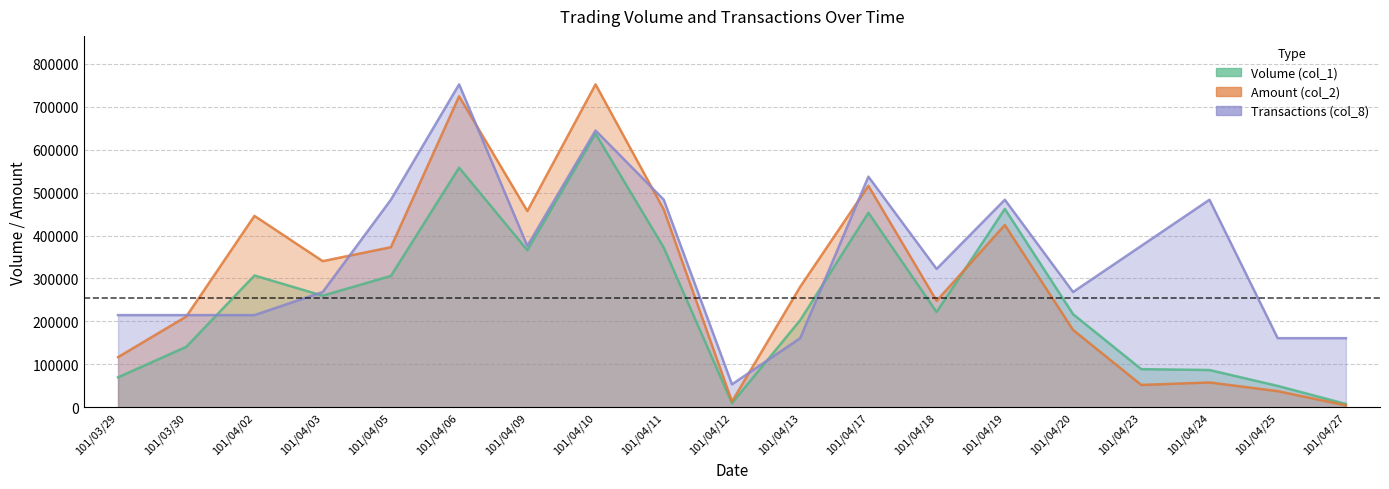

Reading right to left, what are all the values shown in this chart?

Volume (col_1): 101/04/27=8000.0	101/04/25=50000.0	101/04/24=87000.0	101/04/23=89000.0	101/04/20=217000.0	101/04/19=462000.0	101/04/18=222000.0	101/04/17=453000.0	101/04/13=203000.0	101/04/12=10000.0	101/04/11=372000.0	101/04/10=637000.0	101/04/09=366000.0	101/04/06=558000.0	101/04/05=306000.0	101/04/03=260000.0	101/04/02=307000.0	101/03/30=141000.0	101/03/29=70000.0
Amount (col_2): 101/04/27=4700.0	101/04/25=37850.0	101/04/24=58040.0	101/04/23=52280.0	101/04/20=180260.0	101/04/19=424530.0	101/04/18=248020.0	101/04/17=515580.0	101/04/13=280640.0	101/04/12=13700.0	101/04/11=460590.0	101/04/10=751820.0	101/04/09=456900.0	101/04/06=724080.0	101/04/05=372820.0	101/04/03=340360.0	101/04/02=445740.0	101/03/30=211380.0	101/03/29=117000.0
Transactions (col_8): 101/04/27=161104.3	101/04/25=161104.3	101/04/24=483312.9	101/04/23=375910.0	101/04/20=268507.1	101/04/19=483312.9	101/04/18=322208.6	101/04/17=537014.3	101/04/13=161104.3	101/04/12=53701.4	101/04/11=483312.9	101/04/10=644417.1	101/04/09=375910.0	101/04/06=751820.0	101/04/05=483312.9	101/04/03=268507.1	101/04/02=214805.7	101/03/30=214805.7	101/03/29=214805.7